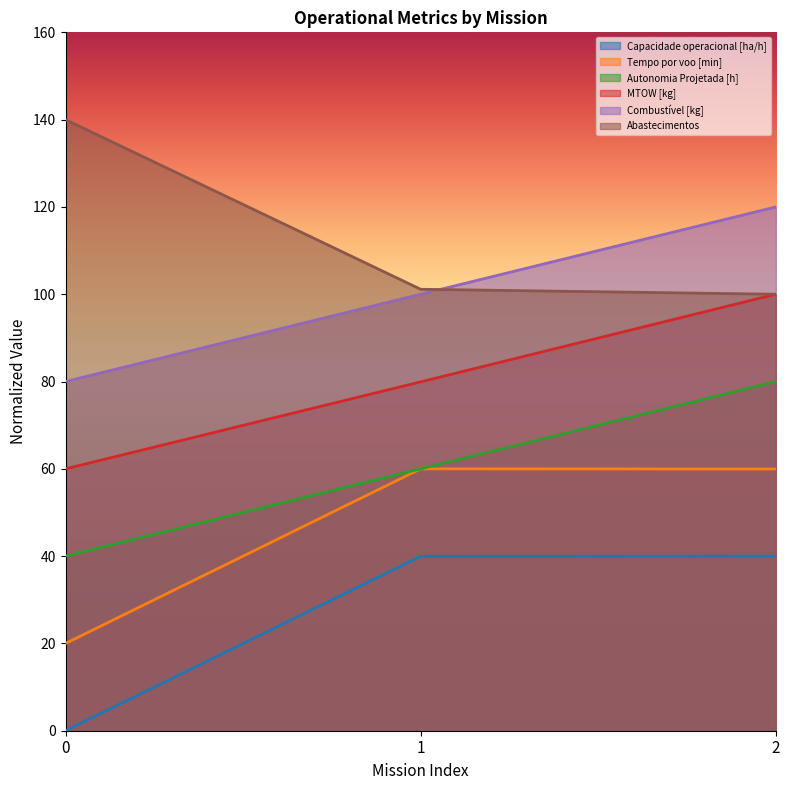

What are all the series names shown in the legend?

Capacidade operacional [ha/h], Tempo por voo [min], Autonomia Projetada [h], MTOW [kg], Combustível [kg], Abastecimentos